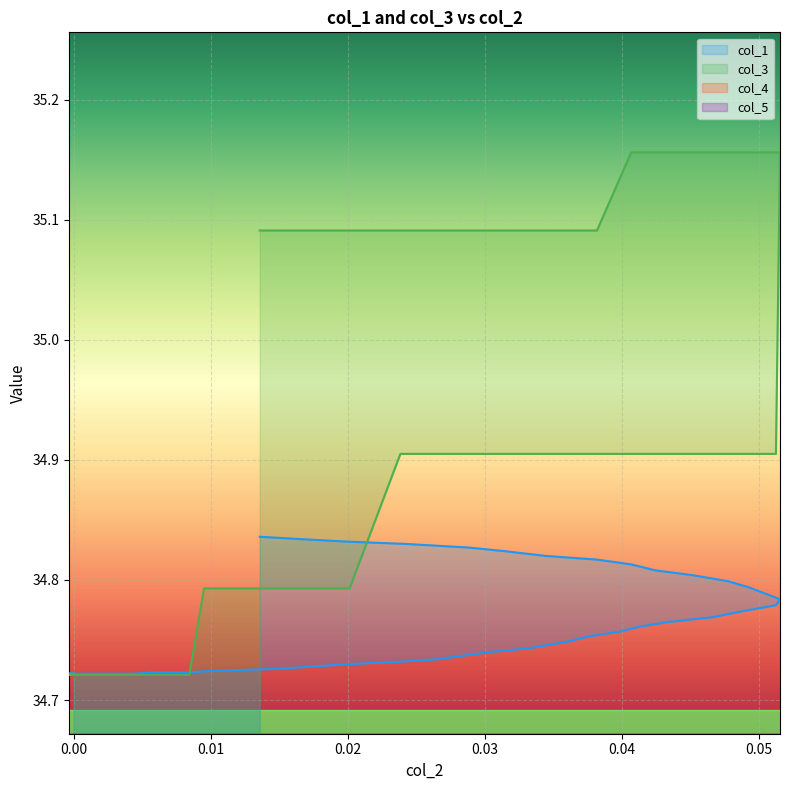

What is the value of the col_1 point at the 37th from the left?

34.8